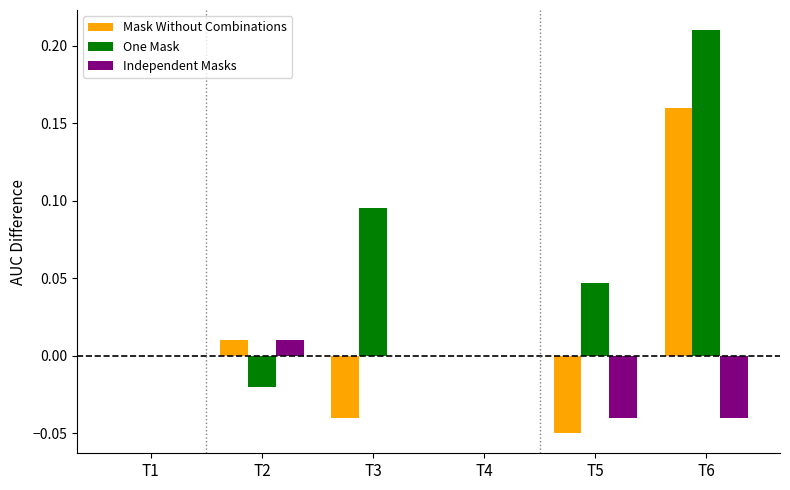

Is the value of One Mask at T3 greater than the value of Independent Masks at T3?

Yes